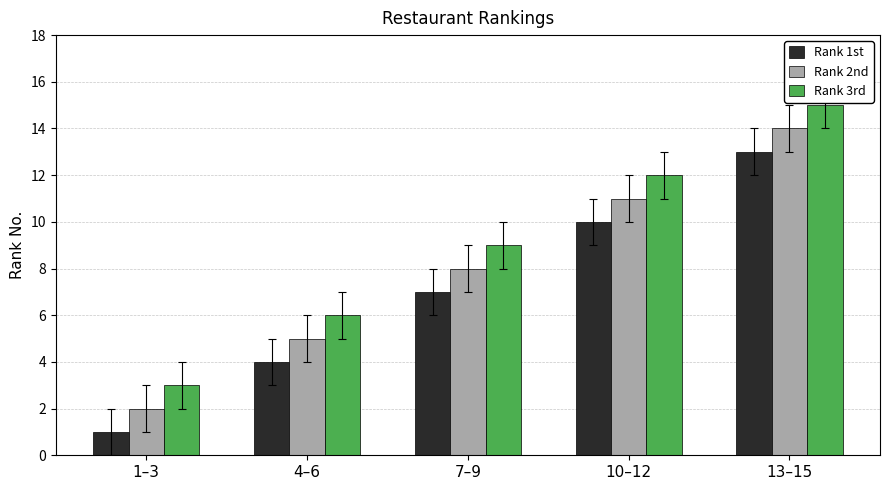

What is the greatest value displayed?

15